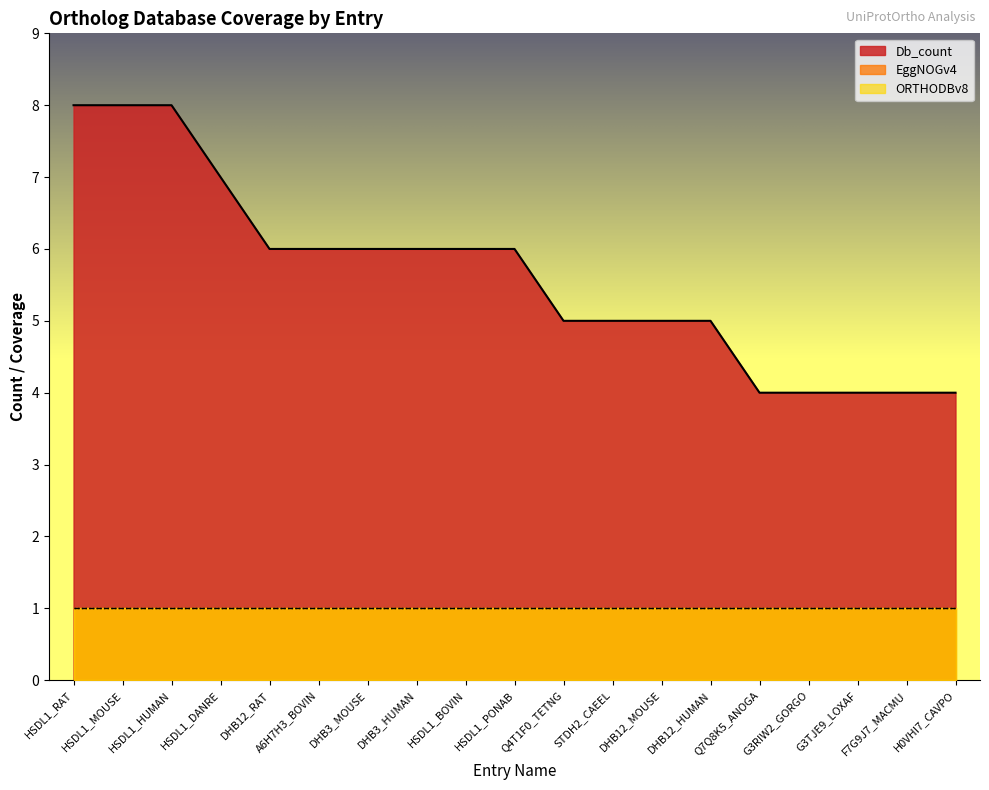

What is the difference between the maximum and second lowest values in the Db_count series?

4